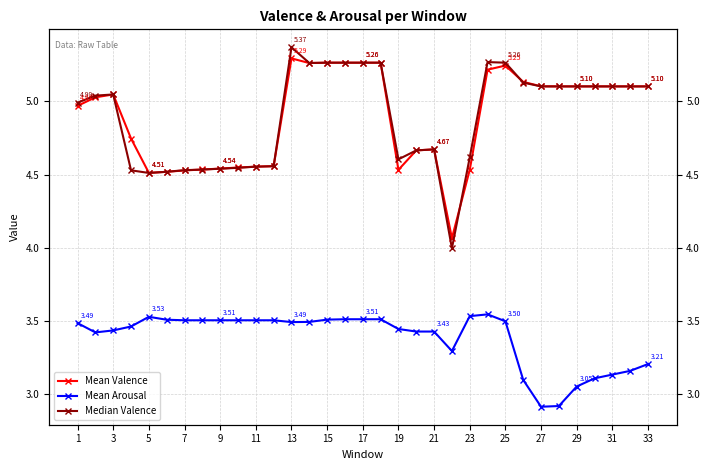

Which series has the largest range (max minus min)?

Median Valence